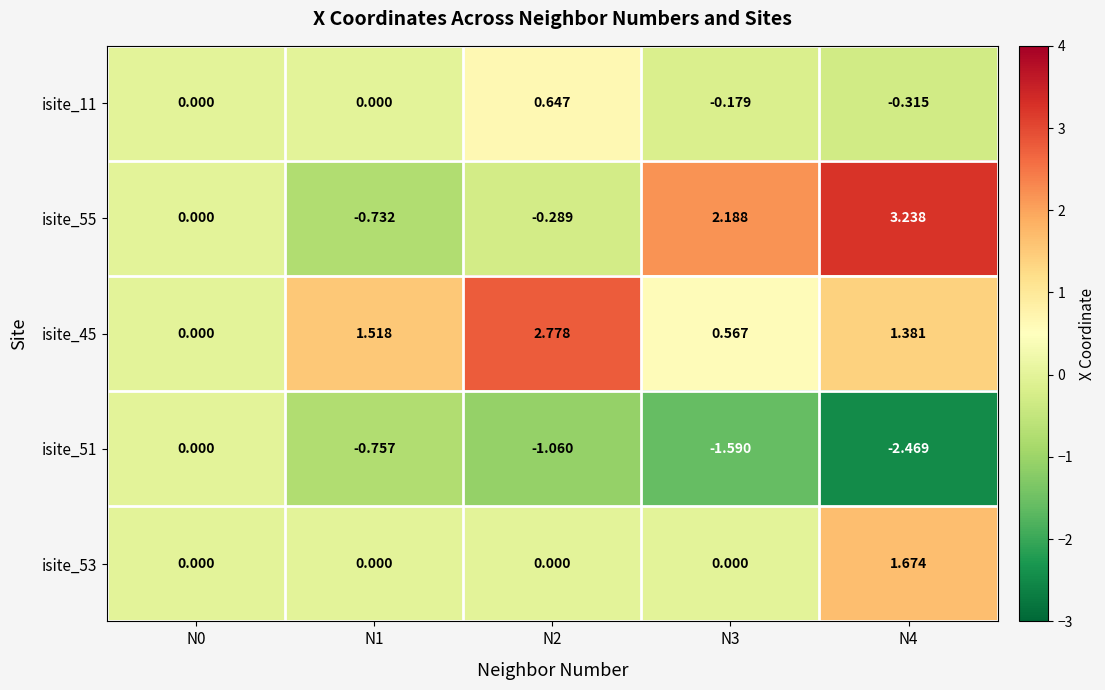

At how many categories does at least one series exceed -1?

5